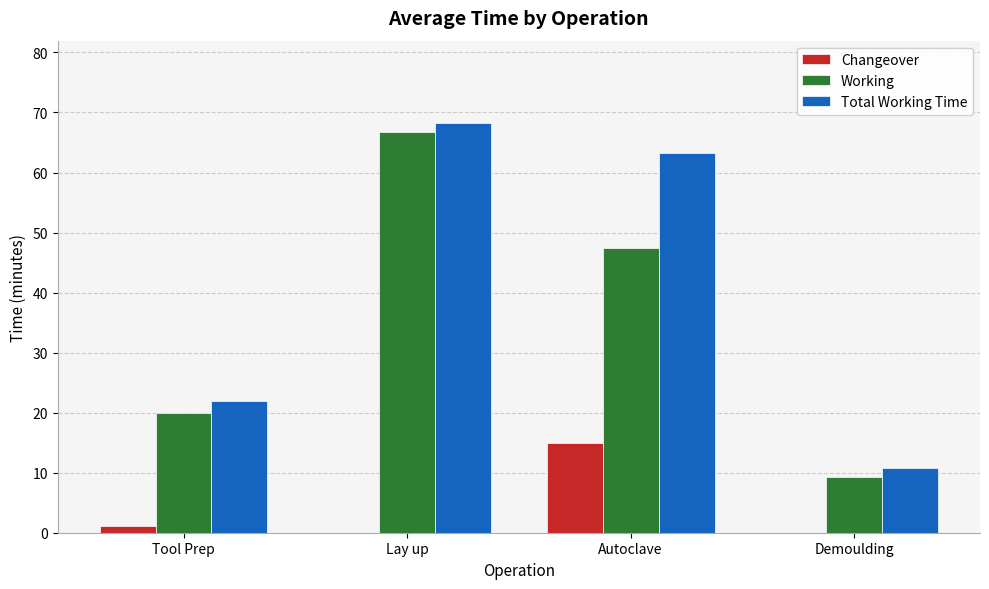

What is the maximum value shown in the chart?

68.3